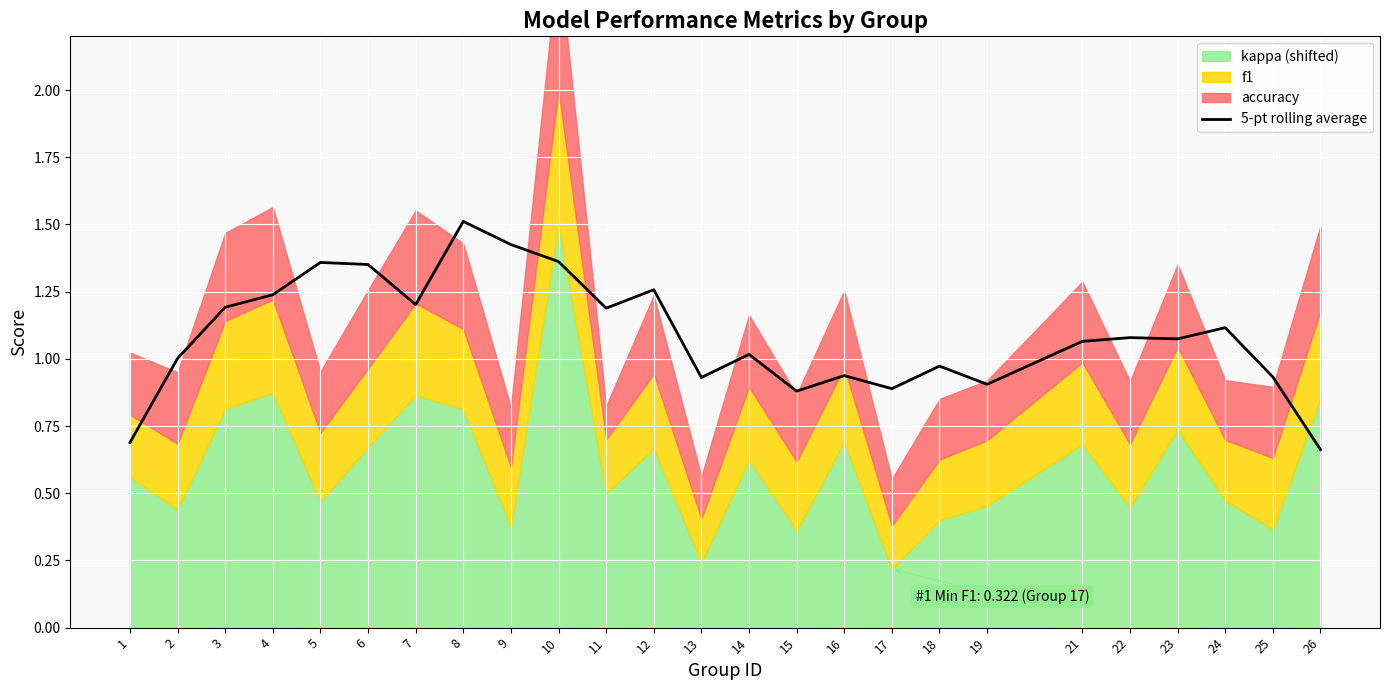

Rank the categories by value from highest to lowest.

8, 9, 10, 5, 6, 12, 4, 7, 3, 11, 24, 22, 23, 21, 14, 2, 18, 16, 25, 13, 19, 17, 15, 1, 26